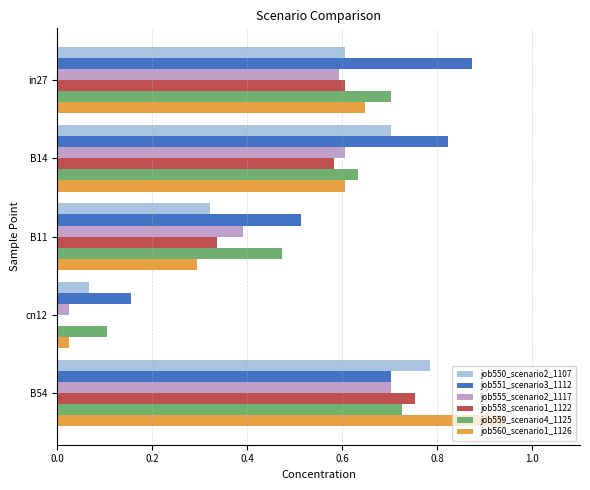

Which category has the highest value in the job550_scenario2_1107 series?

B54